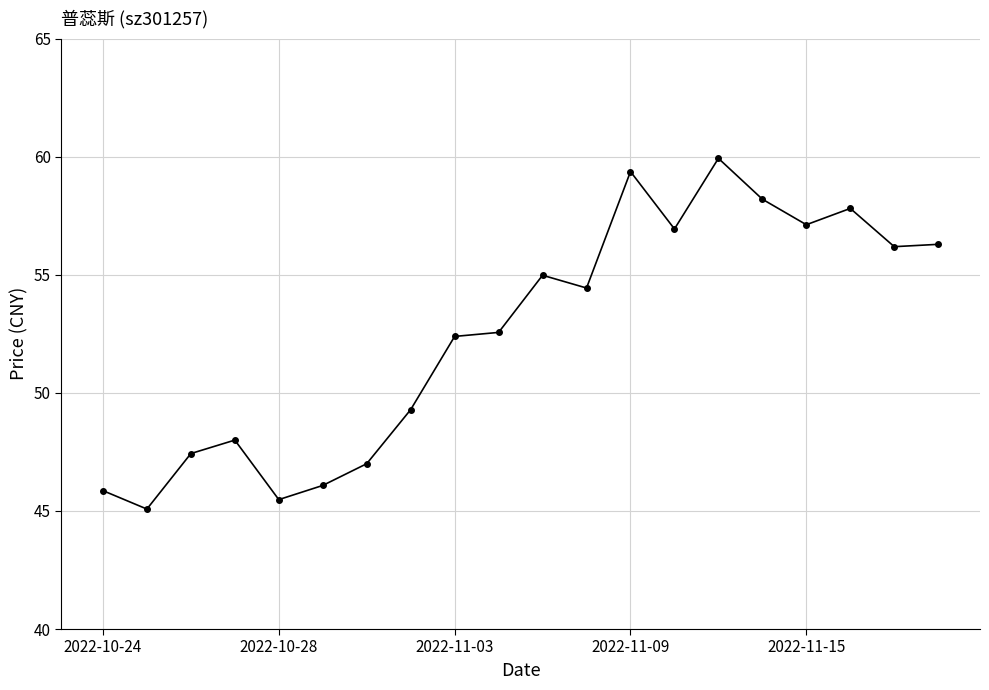

What is the smallest value displayed?

45.1